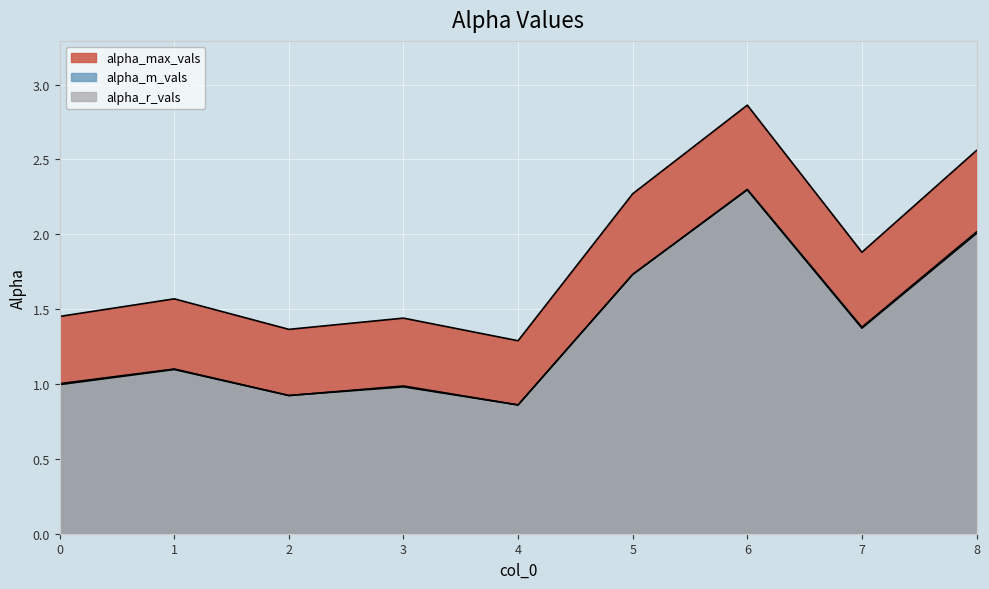

How many series are shown in this chart?

3